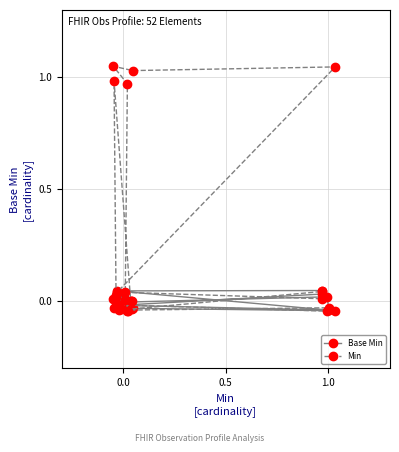

Which series has the widest spread of values?

Min